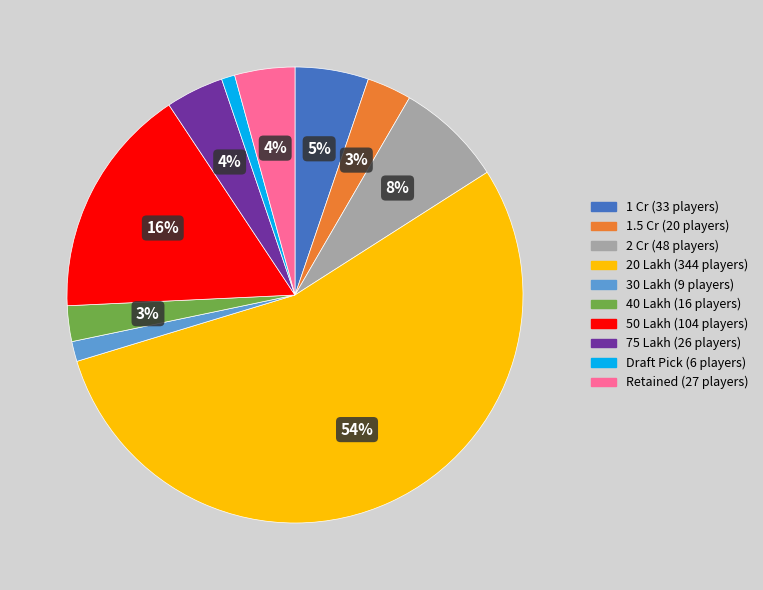

True or false: 40 Lakh accounts for 3% of the total.

True